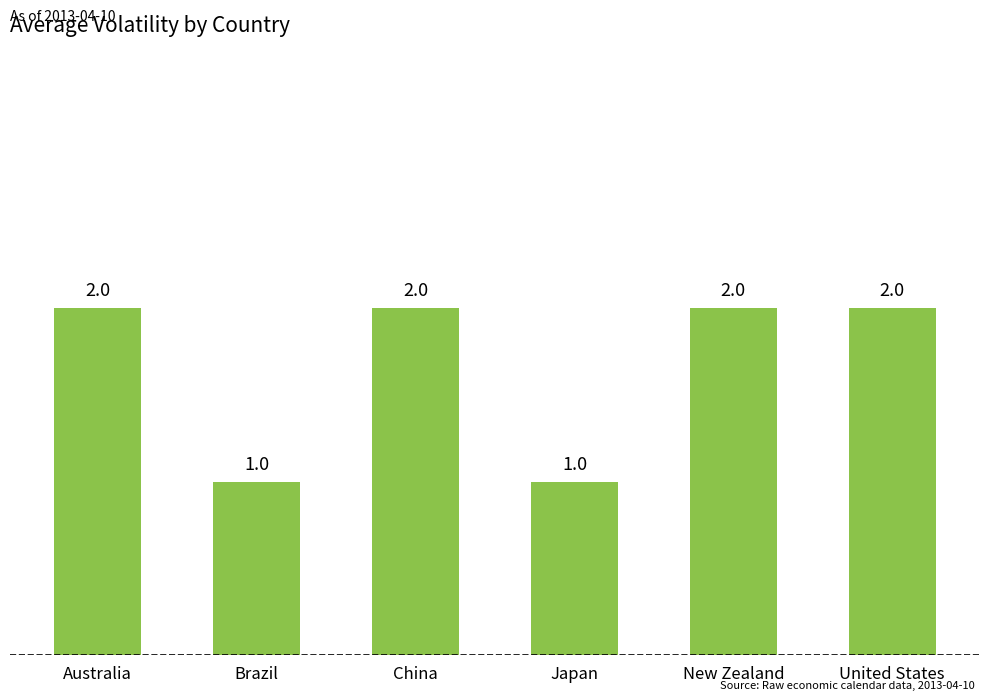

True or false: the data shows 0 at United States.

False